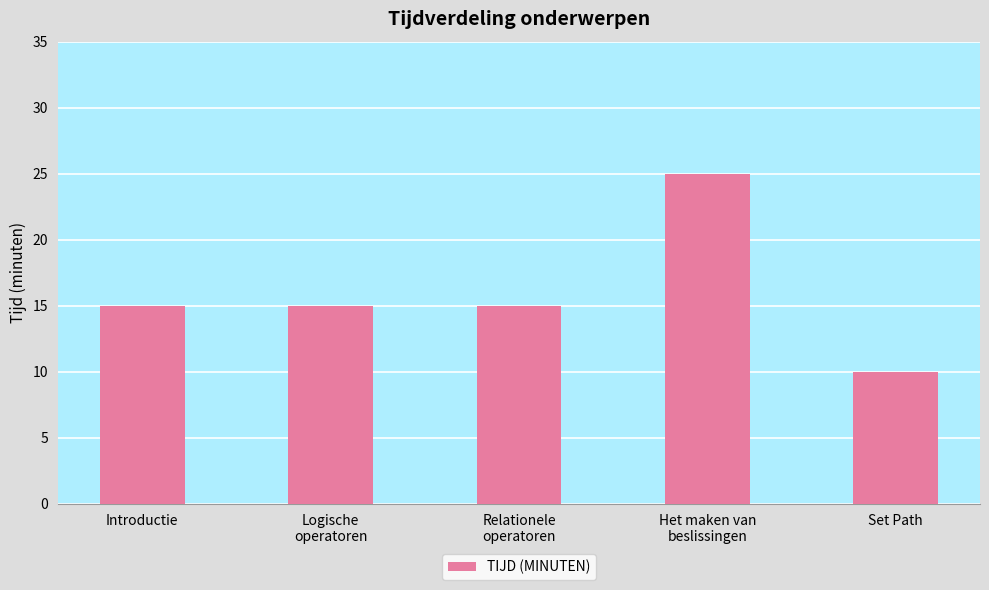

Reading left to right, what are all the values shown in this chart?

Introductie=15	Logische
operatoren=15	Relationele
operatoren=15	Het maken van
beslissingen=25	Set Path=10